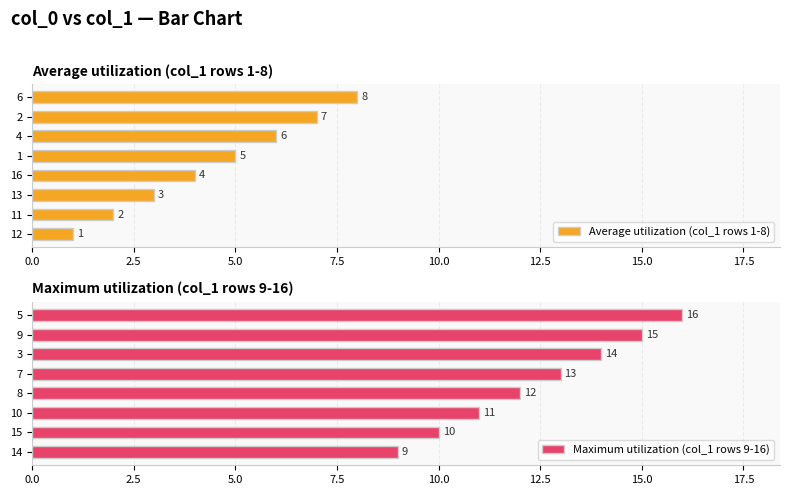

Count the Maximum utilization (col_1 rows 9-16) values in the range 11 to 15.

5